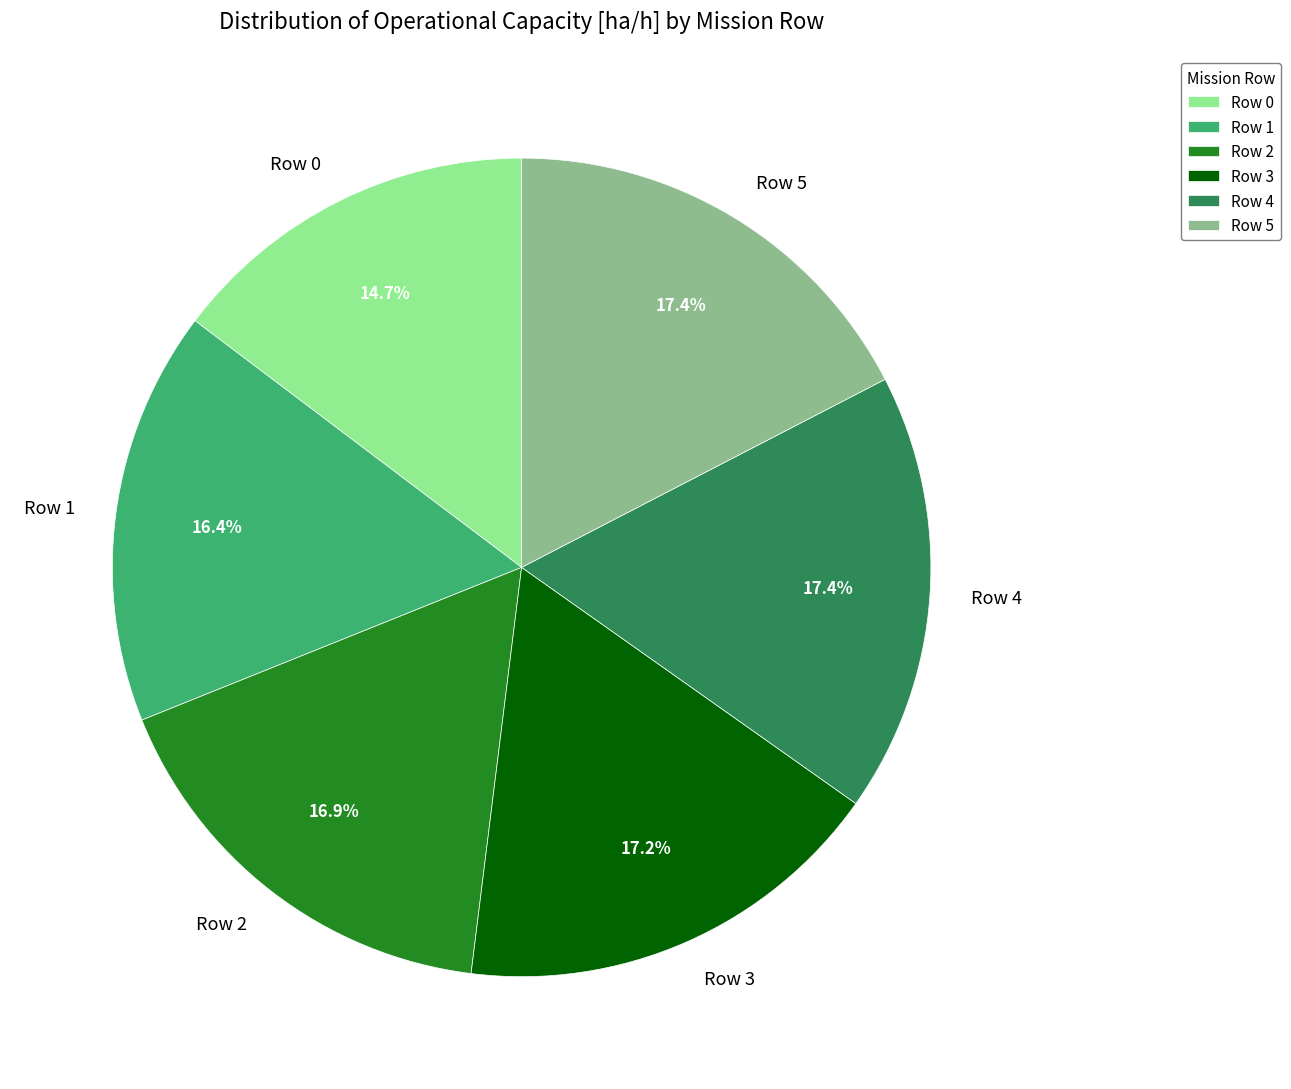

To the nearest percent, what portion does Row 4 represent?

17%